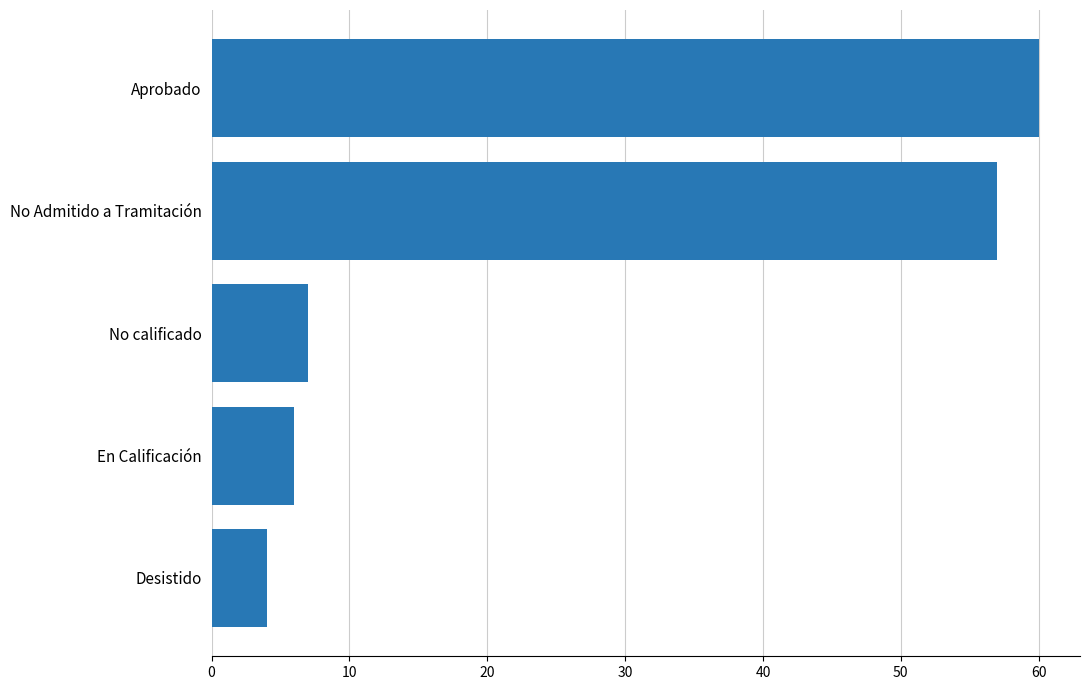

Read the value at En Calificación.

6